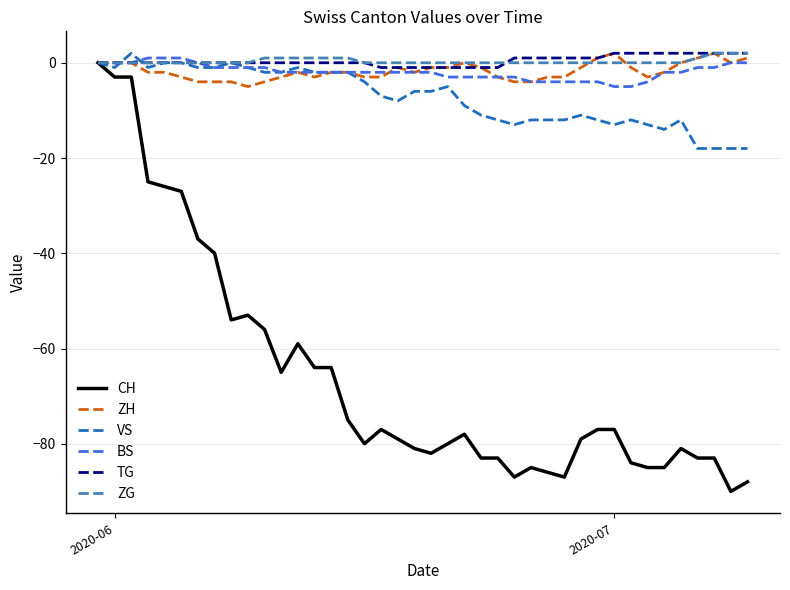

What are all the series names shown in the legend?

CH, ZH, VS, BS, TG, ZG